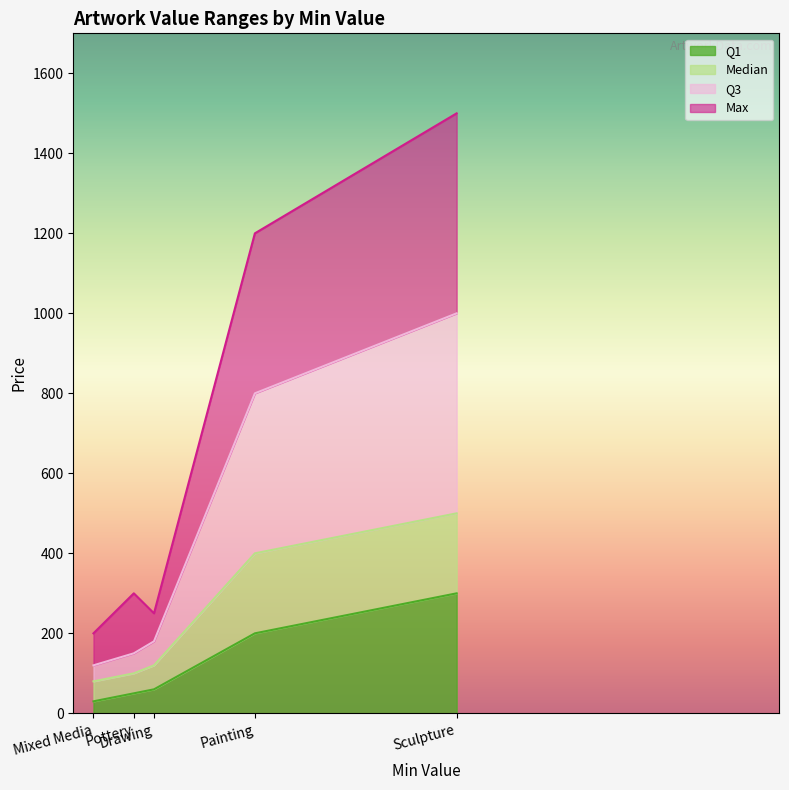

How many series are shown in this chart?

4